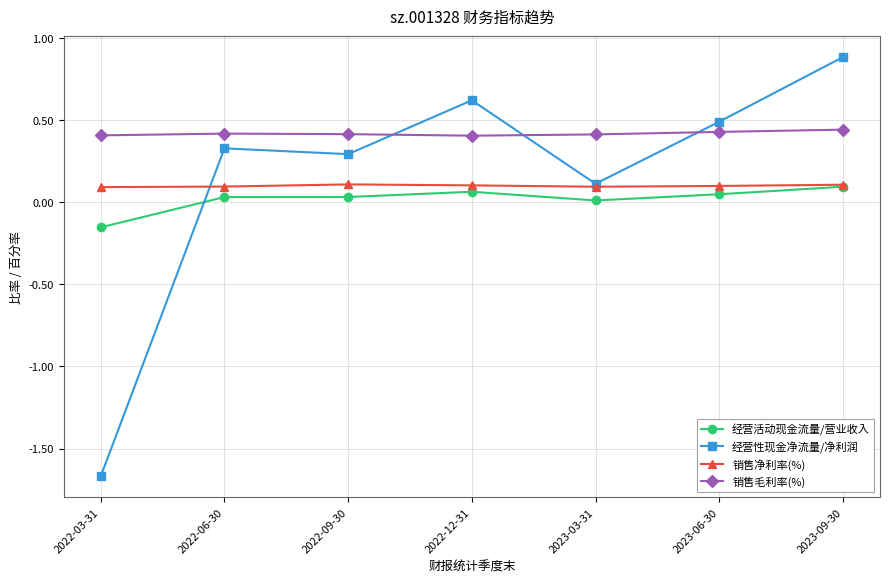

The value of 销售净利率(%) at 2023-03-31 is 0.2. True or false?

False